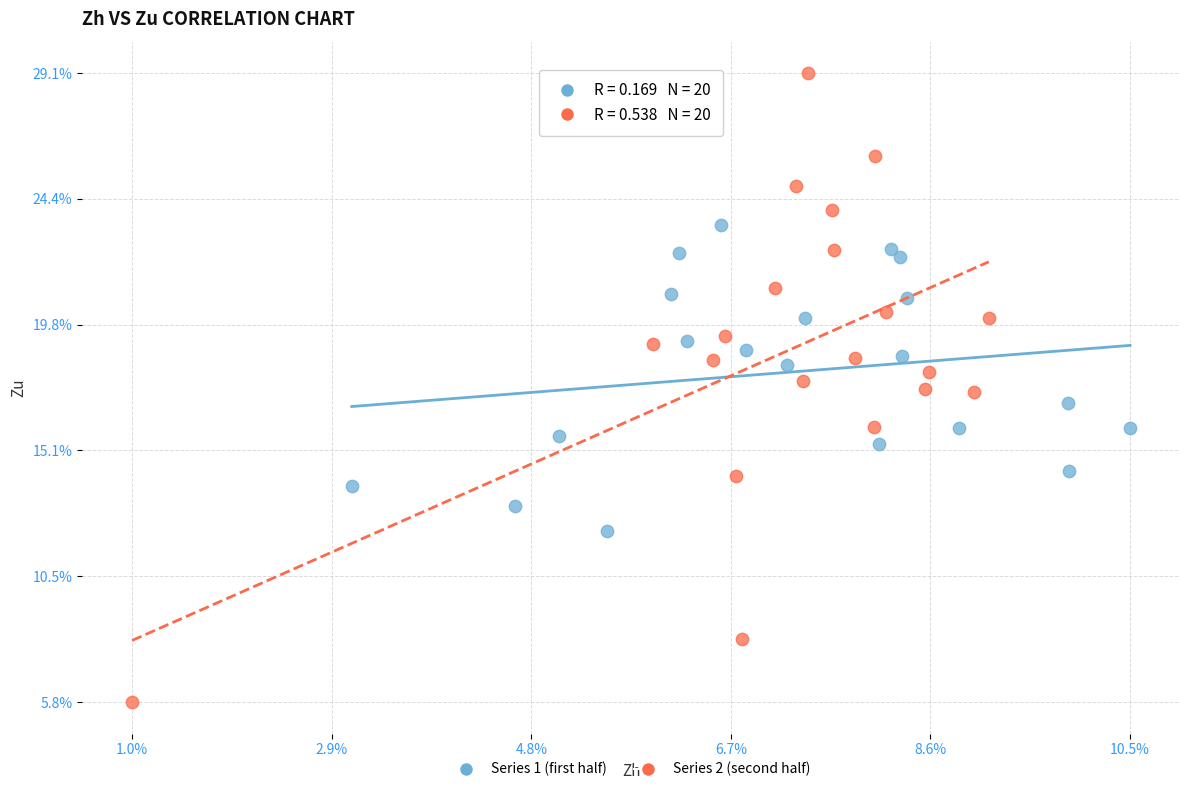

Which series has the largest Y range (max minus min)?

Series 2 (second half)